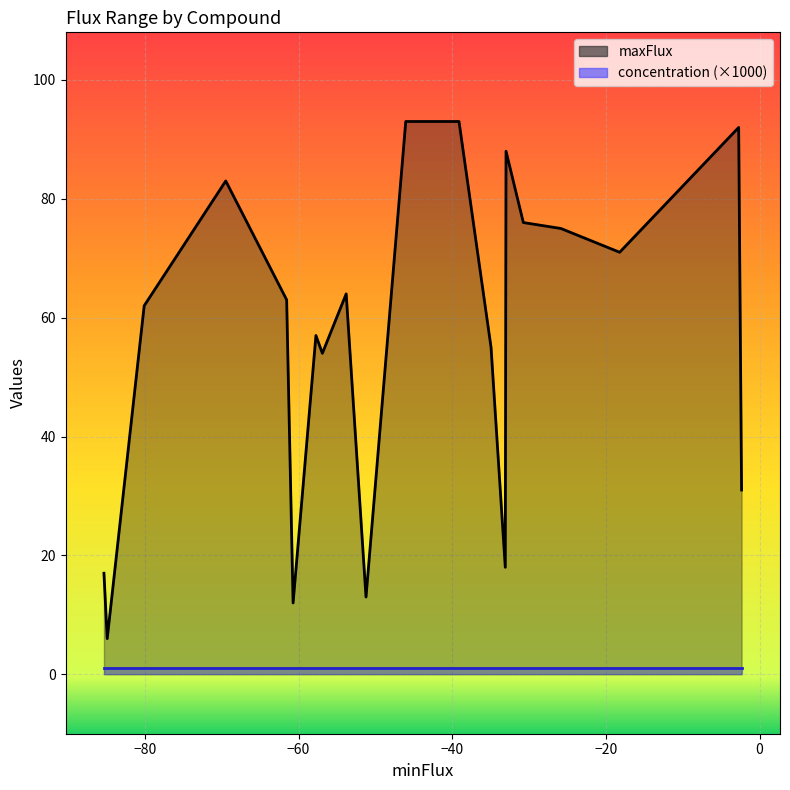

Is it true that concentration equals 0.0 at cpd00254?

True